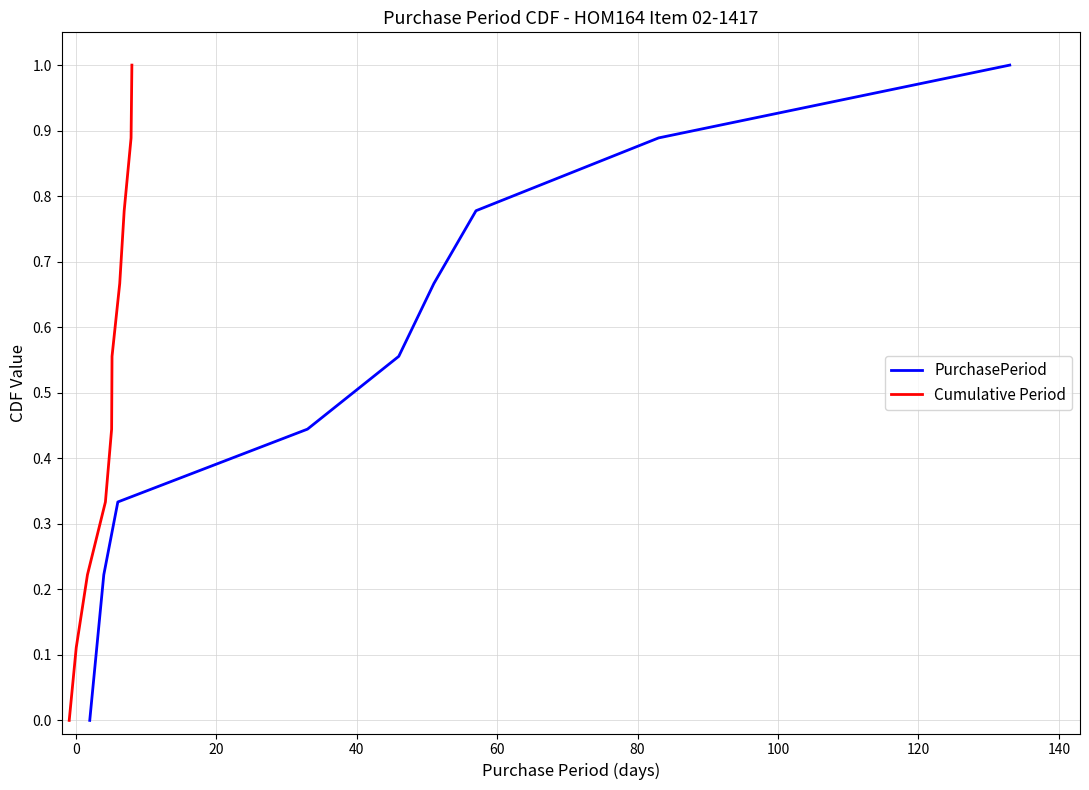

Which series has the largest total across all categories?

PurchasePeriod